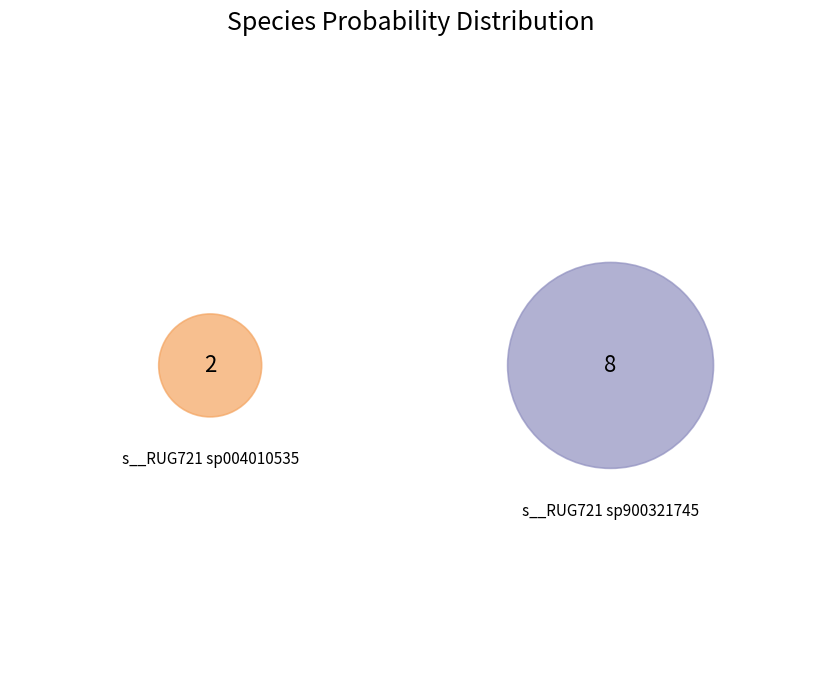

Is there any slice that represents more than half of the pie?

No